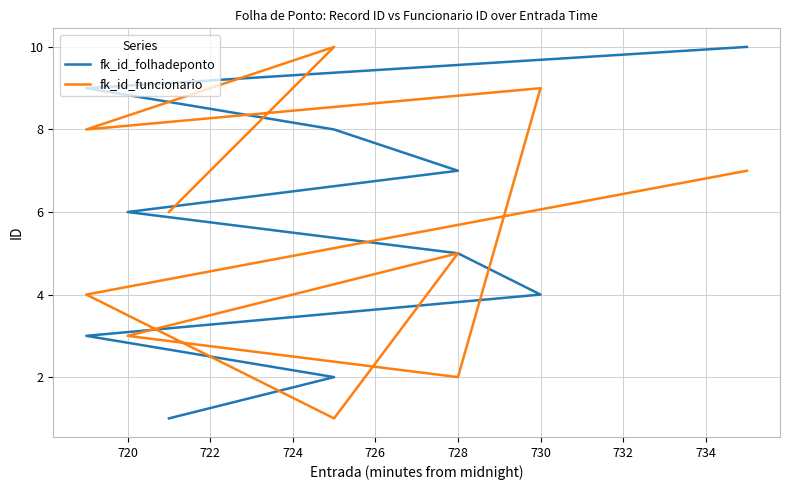

Does the chart display data point markers on the line(s)?

No